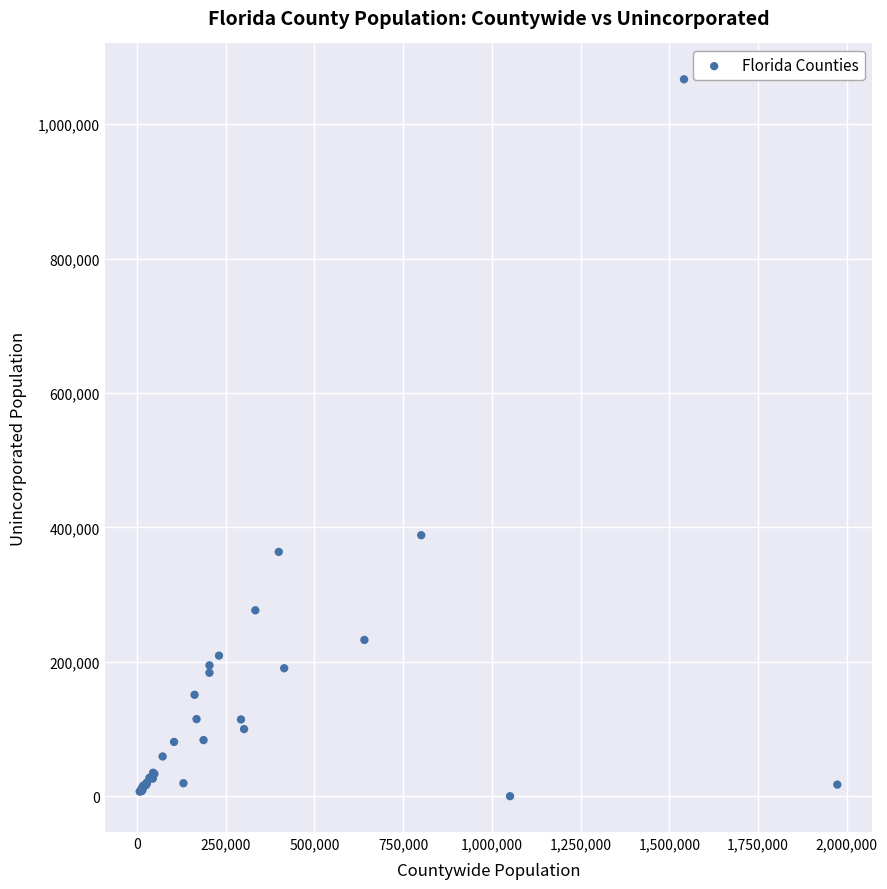

What Y value in the scatter plot is closest to 533480?

388401